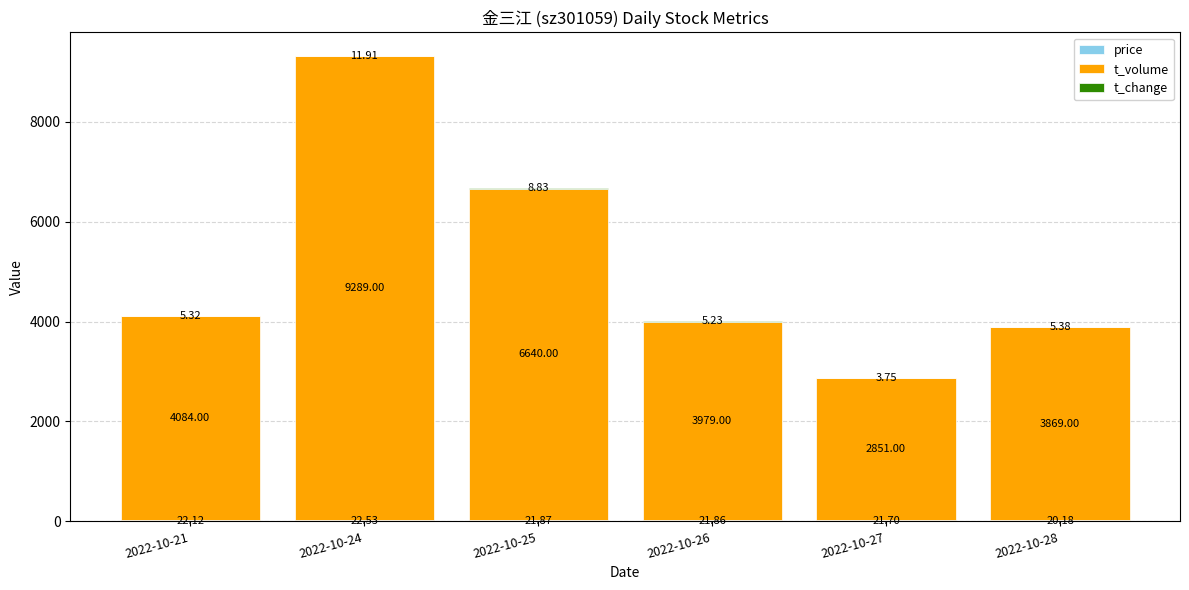

At which category is the sum across all series the highest?

2022-10-24